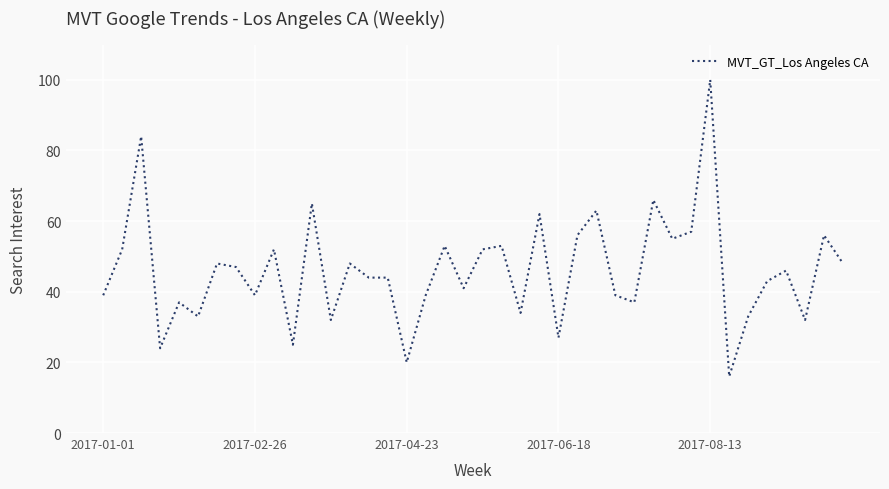

What is the greatest value displayed?

100